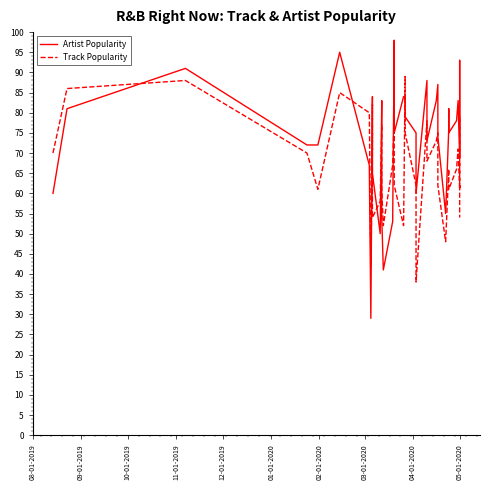

How many lines are shown in the chart?

2